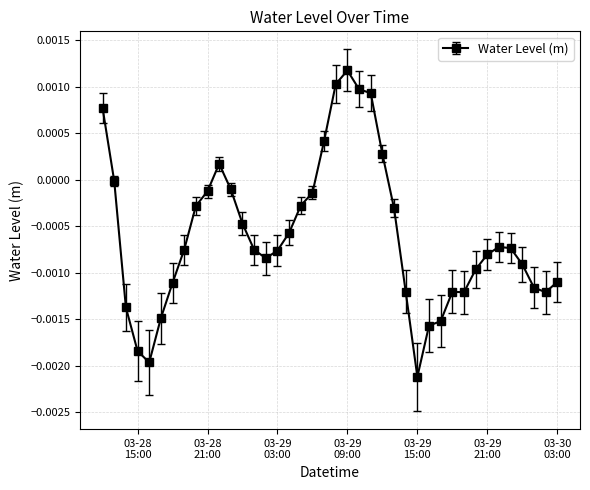

True or false: the data has more than 0 interior local peaks.

True